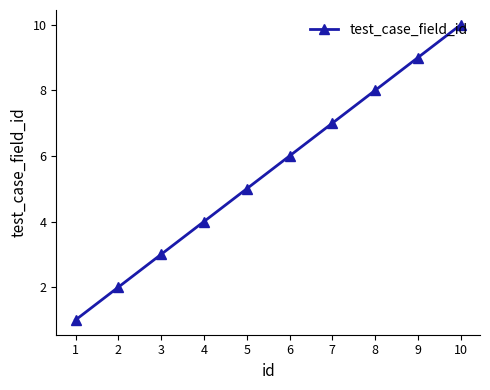

What is the difference between the values at 7 and 4?

3